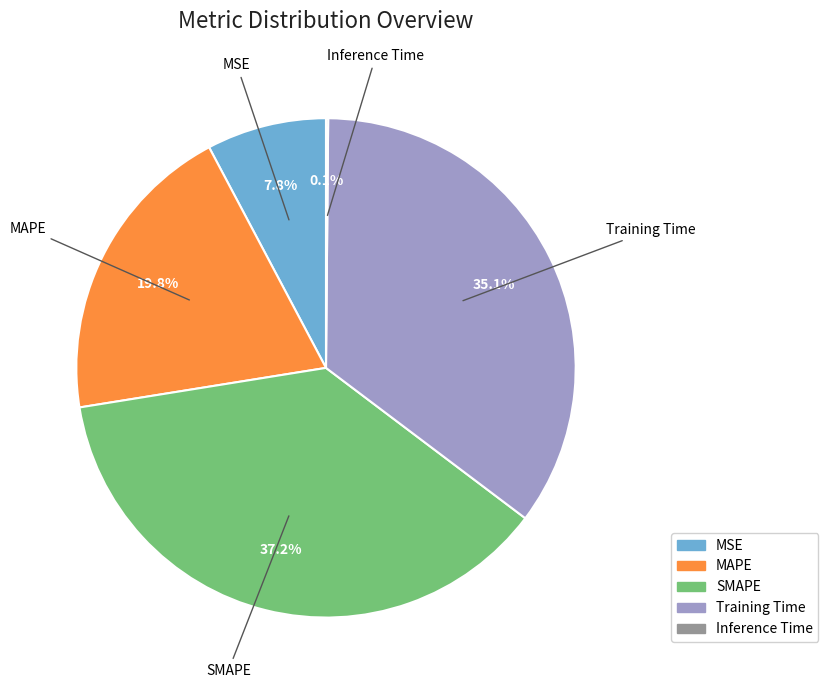

True or false: MAPE accounts for 26% of the total.

False